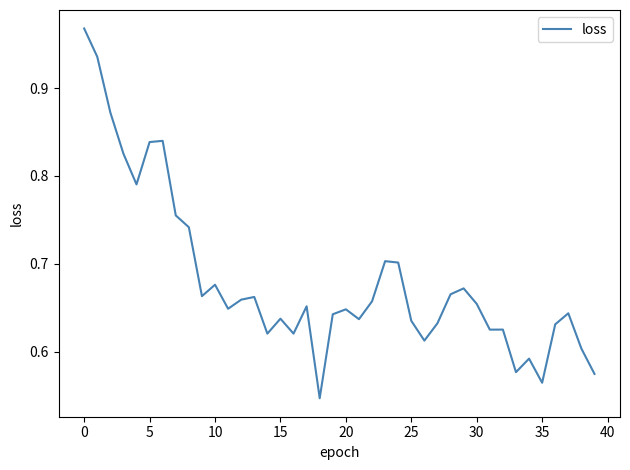

What is the difference between the maximum and minimum values?

0.4